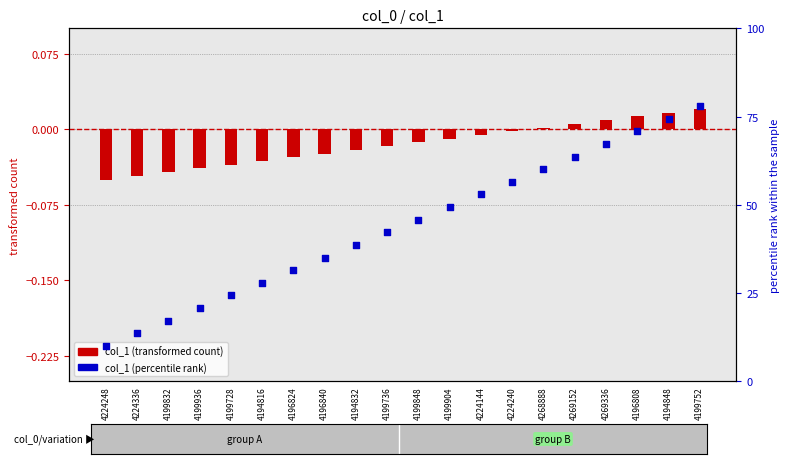

Which series has the largest total across all categories?

col_1 (percentile rank)